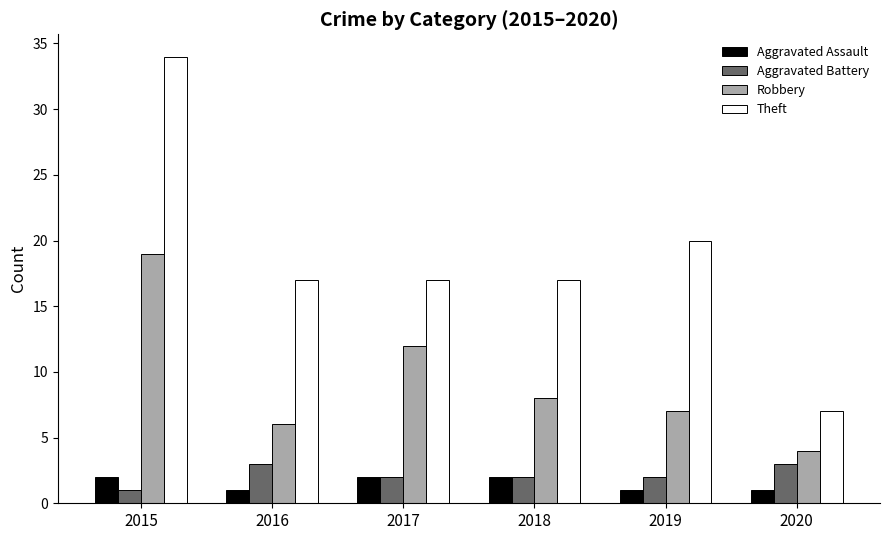

What are all the series names shown in the legend?

Aggravated Assault, Aggravated Battery, Robbery, Theft